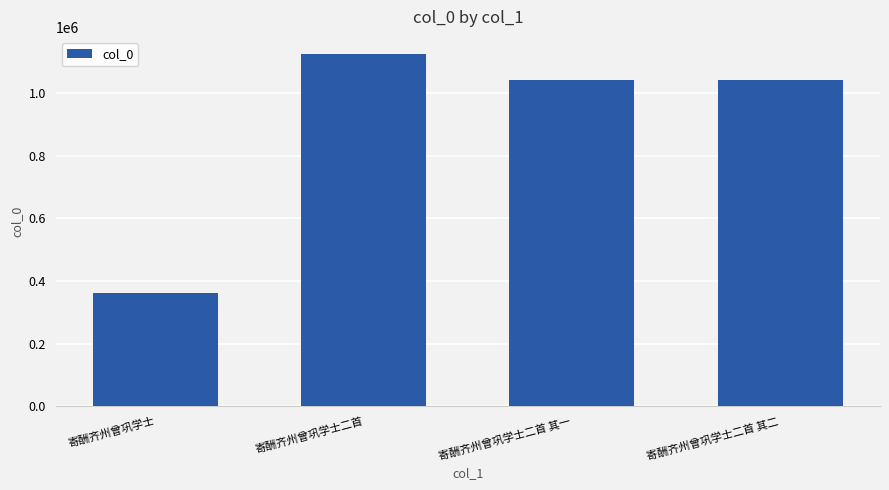

What is the difference between the second highest and second lowest values?

1